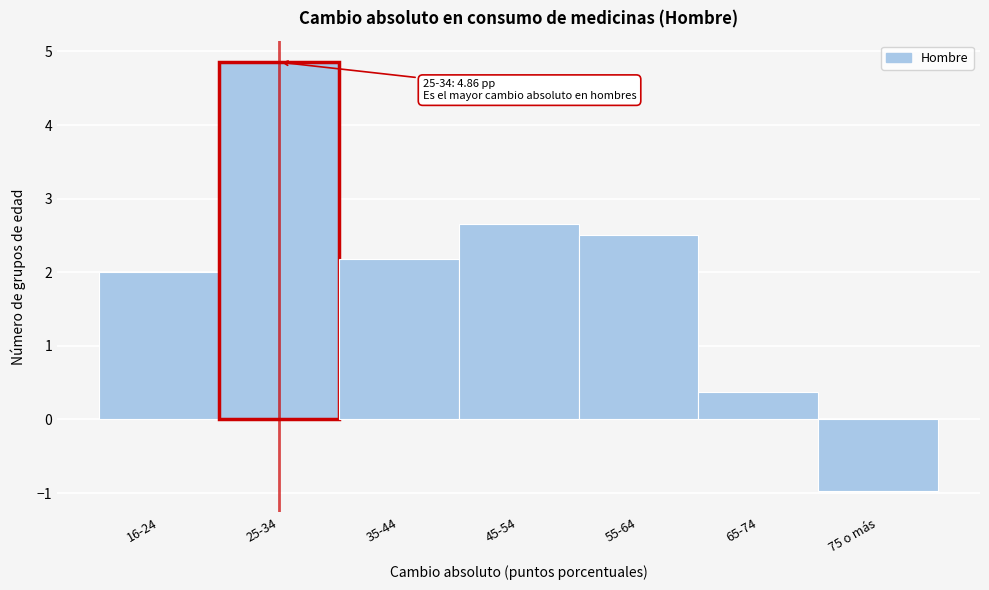

Reading left to right, extract all data points from this chart.

2.0	4.9	2.2	2.7	2.5	0.4	-1.0